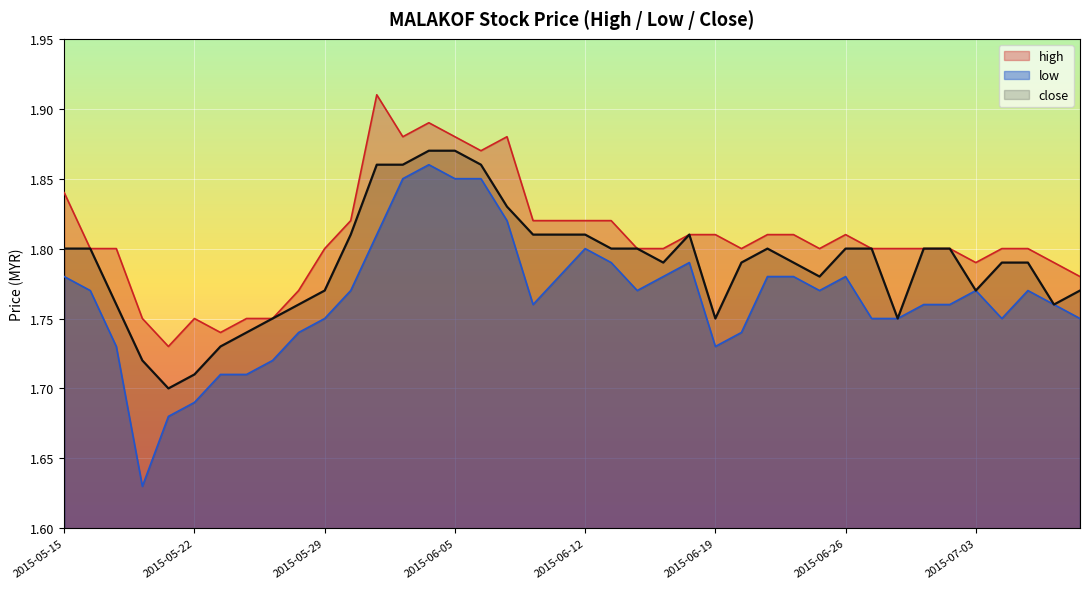

Reading right to left, extract all data points from this chart.

high: 1.8	1.8	1.8	1.8	1.8	1.8	1.8	1.8	1.8	1.8	1.8	1.8	1.8	1.8	1.8	1.8	1.8	1.8	1.8	1.8	1.8	1.8	1.9	1.9	1.9	1.9	1.9	1.9	1.8	1.8	1.8	1.8	1.8	1.7	1.8	1.7	1.8	1.8	1.8	1.8
low: 1.8	1.8	1.8	1.8	1.8	1.8	1.8	1.8	1.8	1.8	1.8	1.8	1.8	1.7	1.7	1.8	1.8	1.8	1.8	1.8	1.8	1.8	1.8	1.9	1.9	1.9	1.9	1.8	1.8	1.8	1.7	1.7	1.7	1.7	1.7	1.7	1.6	1.7	1.8	1.8
close: 1.8	1.8	1.8	1.8	1.8	1.8	1.8	1.8	1.8	1.8	1.8	1.8	1.8	1.8	1.8	1.8	1.8	1.8	1.8	1.8	1.8	1.8	1.8	1.9	1.9	1.9	1.9	1.9	1.8	1.8	1.8	1.8	1.7	1.7	1.7	1.7	1.7	1.8	1.8	1.8